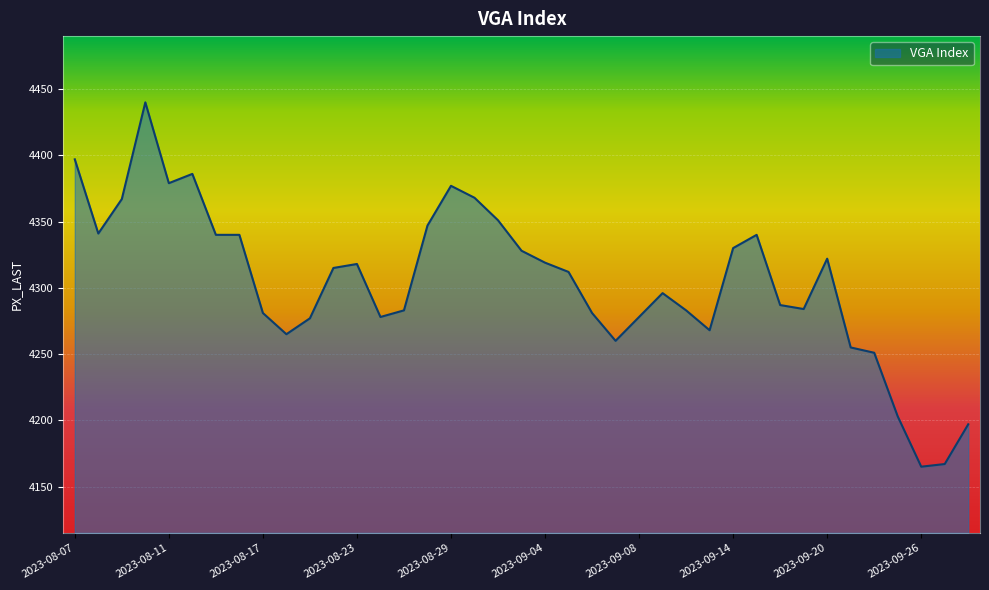

What is the average value?

4305